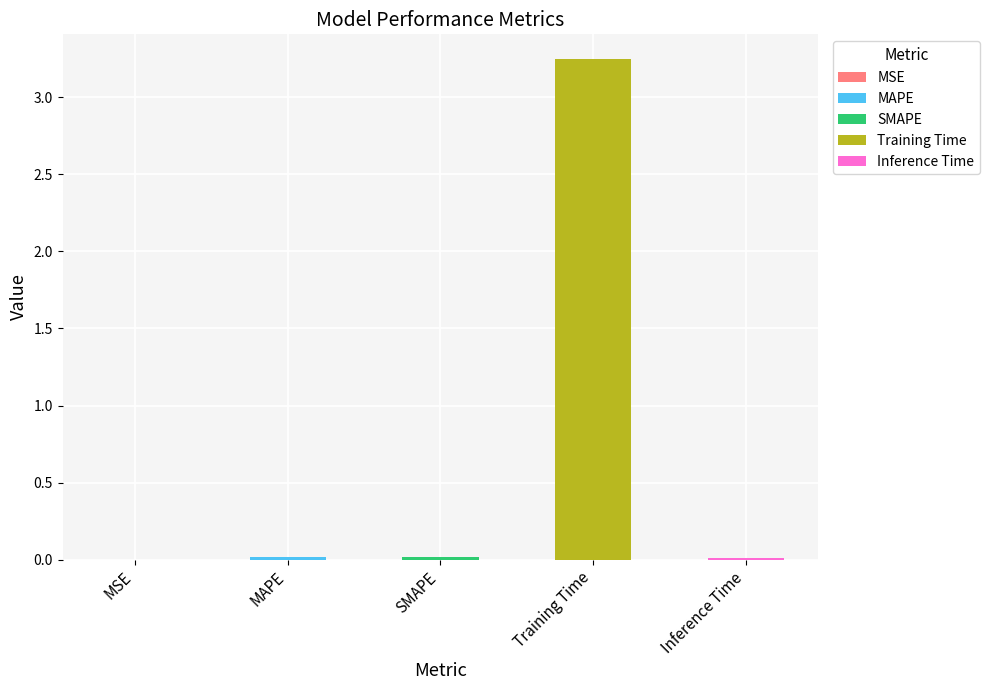

What is the difference between the maximum and minimum values?

3.2